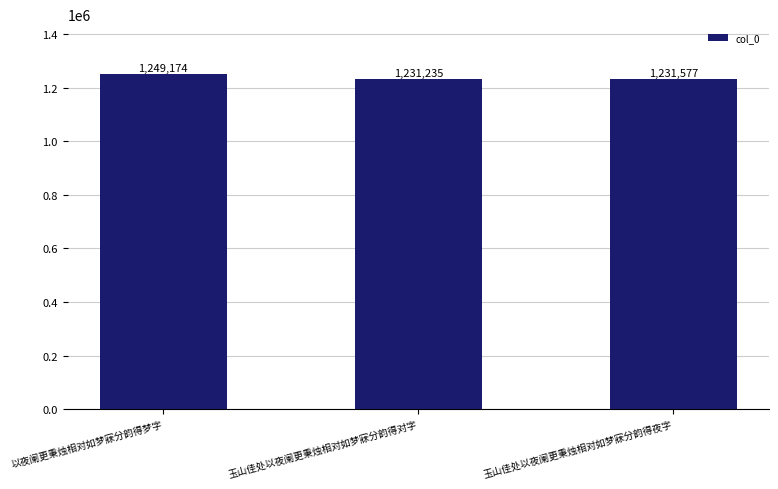

At which label does the data first exceed 1231577?

以夜阑更秉烛相对如梦寐分韵得梦字